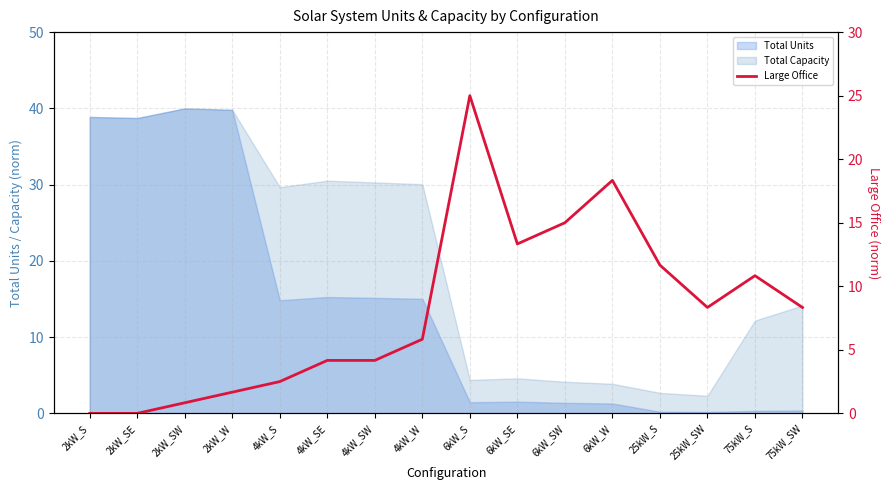

What is the change in value from 4kW_SW to 6kW_SE?

+9.2